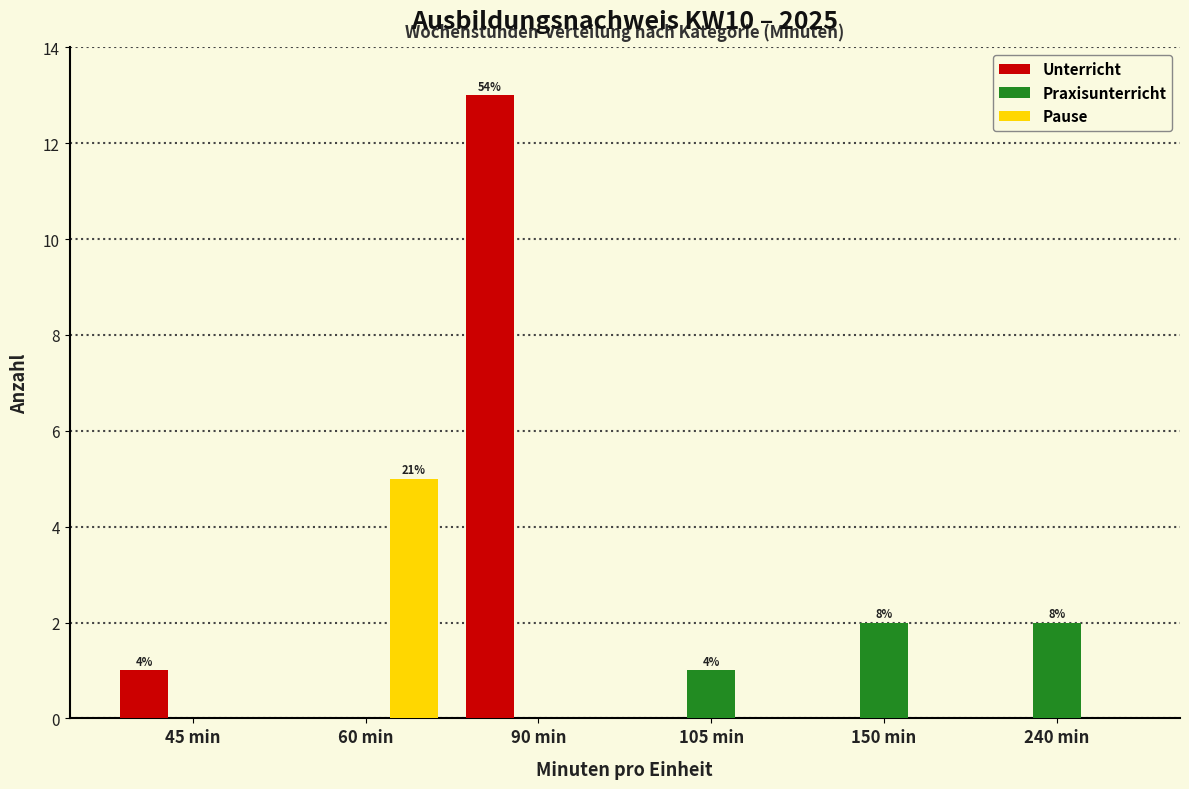

Reading right to left, extract all data points from this chart.

Unterricht: 240 min=0	150 min=0	105 min=0	90 min=13	60 min=0	45 min=1
Praxisunterricht: 240 min=2	150 min=2	105 min=1	90 min=0	60 min=0	45 min=0
Pause: 240 min=0	150 min=0	105 min=0	90 min=0	60 min=5	45 min=0